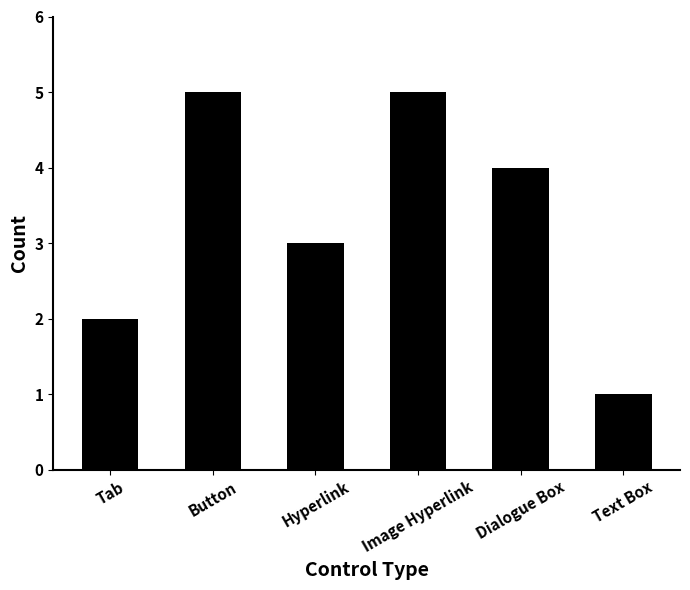

Approximately how many times larger is the value at Dialogue Box compared to Button?

0.8